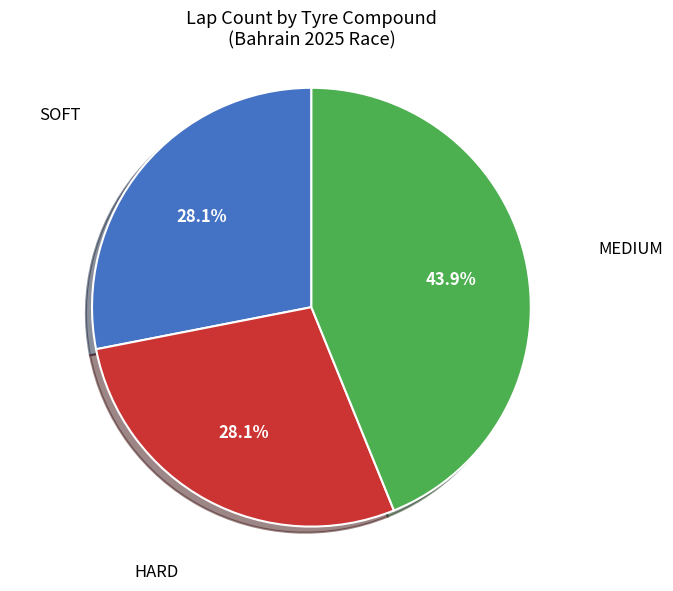

To the nearest percent, what percentage of the pie is SOFT?

28%